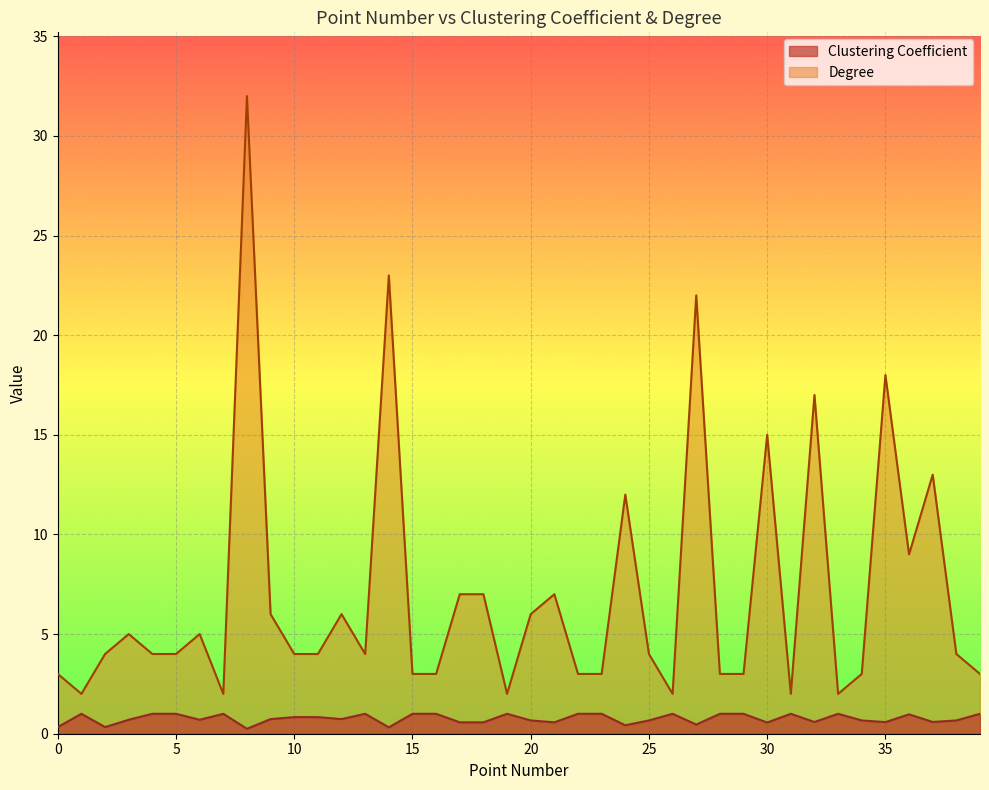

Is it true that Clustering Coefficient equals 0.8 at 32?

False